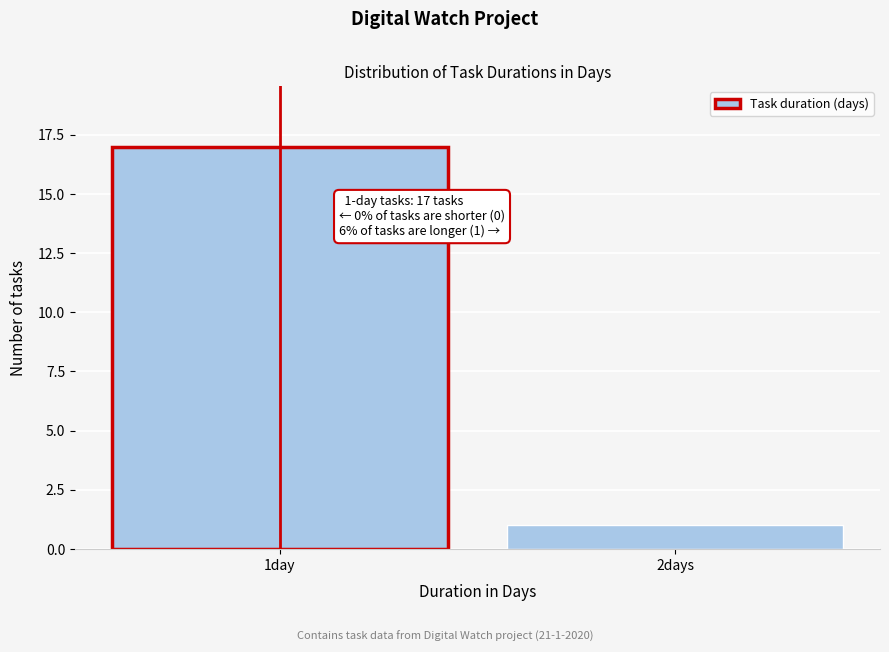

Reading left to right, extract all data points from this chart.

17	1